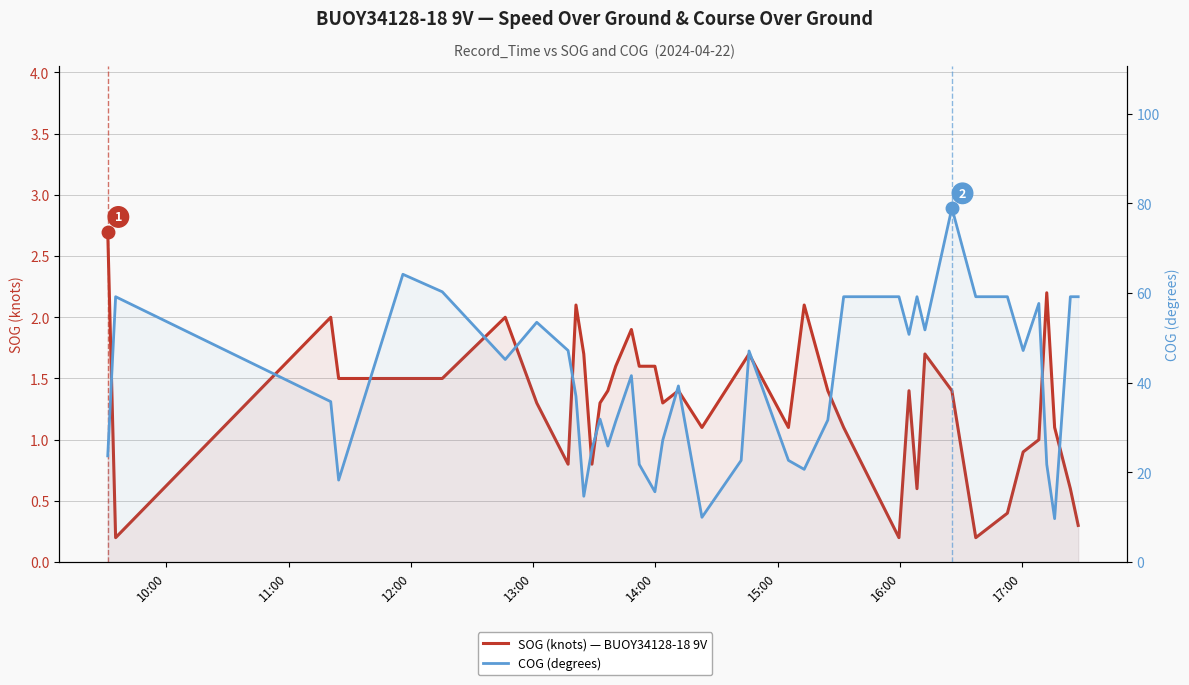

How many data points does each series have?

40